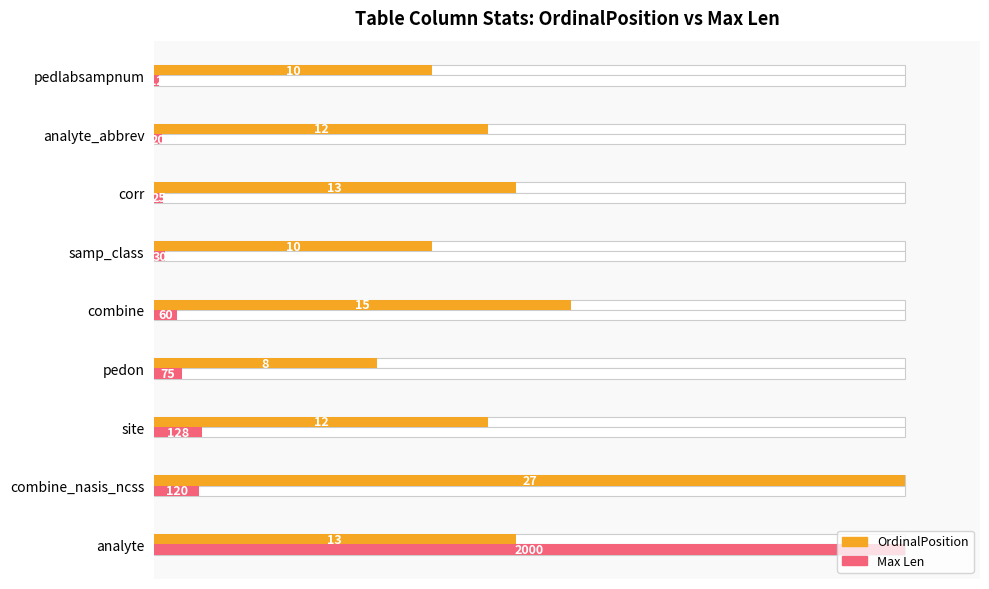

How many series are shown in this chart?

2